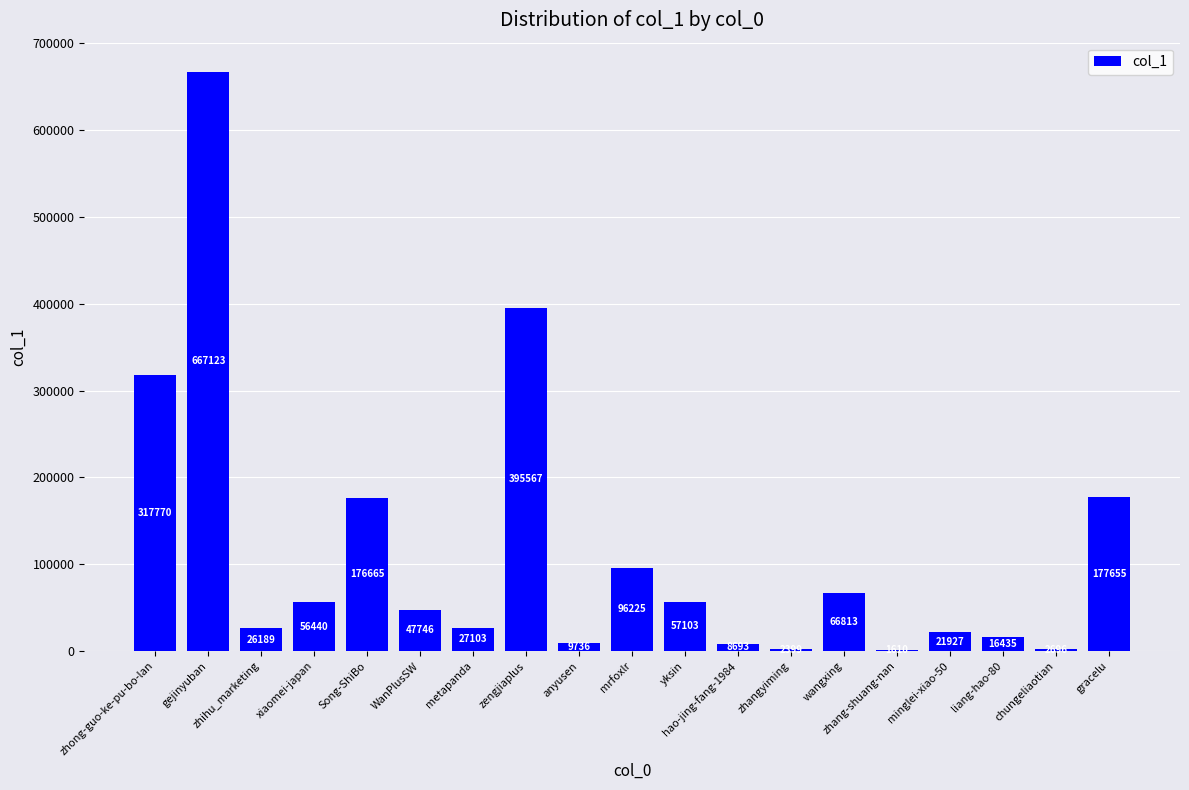

What is the greatest value displayed?

667123